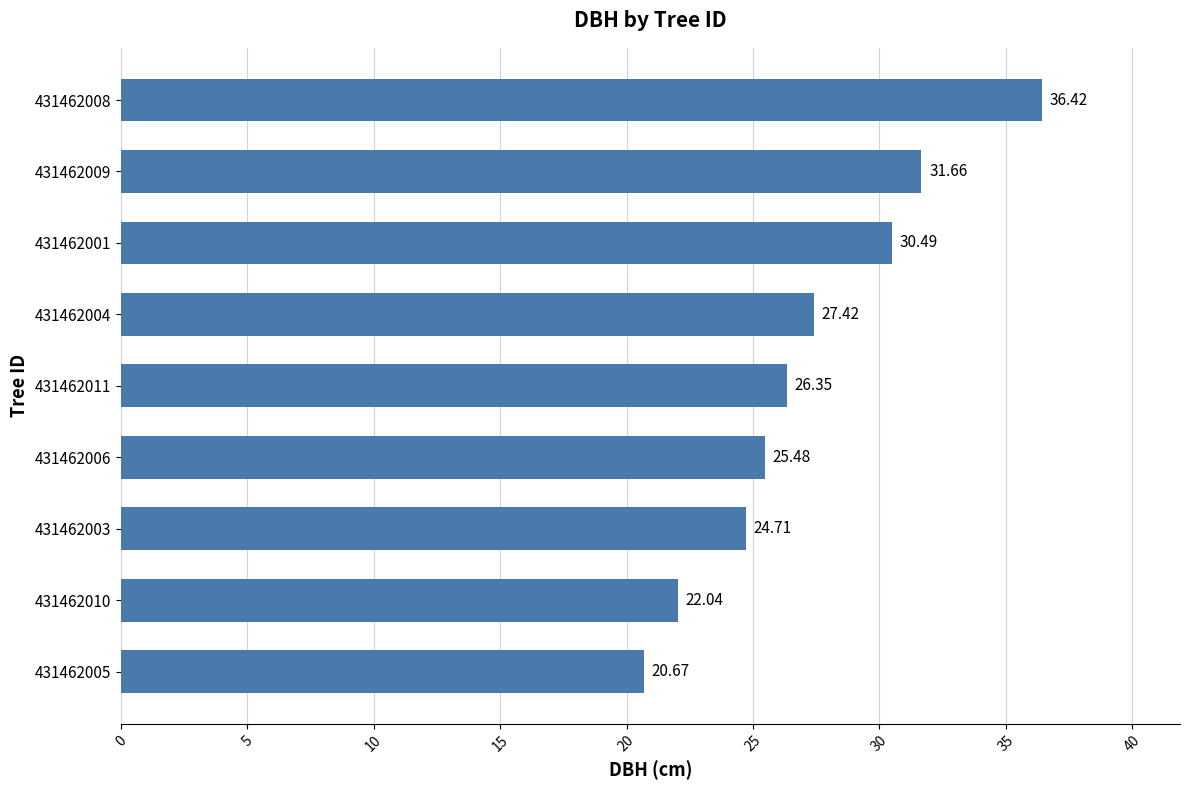

What is the ratio of the value at 431462010 to the value at 431462005?

1.1